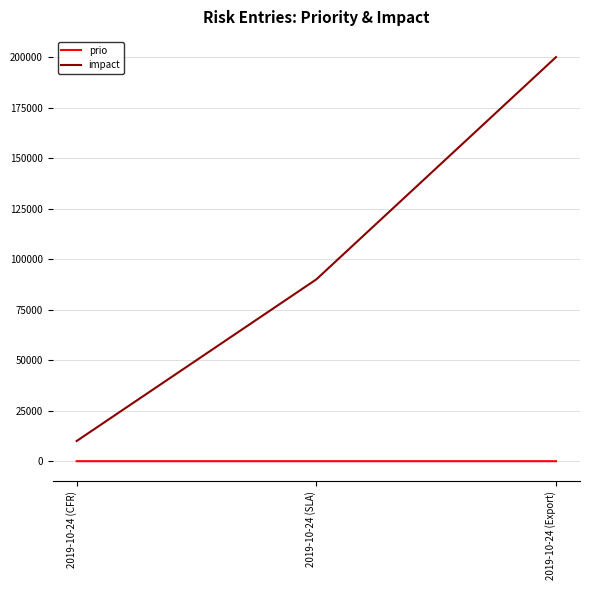

Which category has the lowest value in the impact series?

2019-10-24 (CFR)